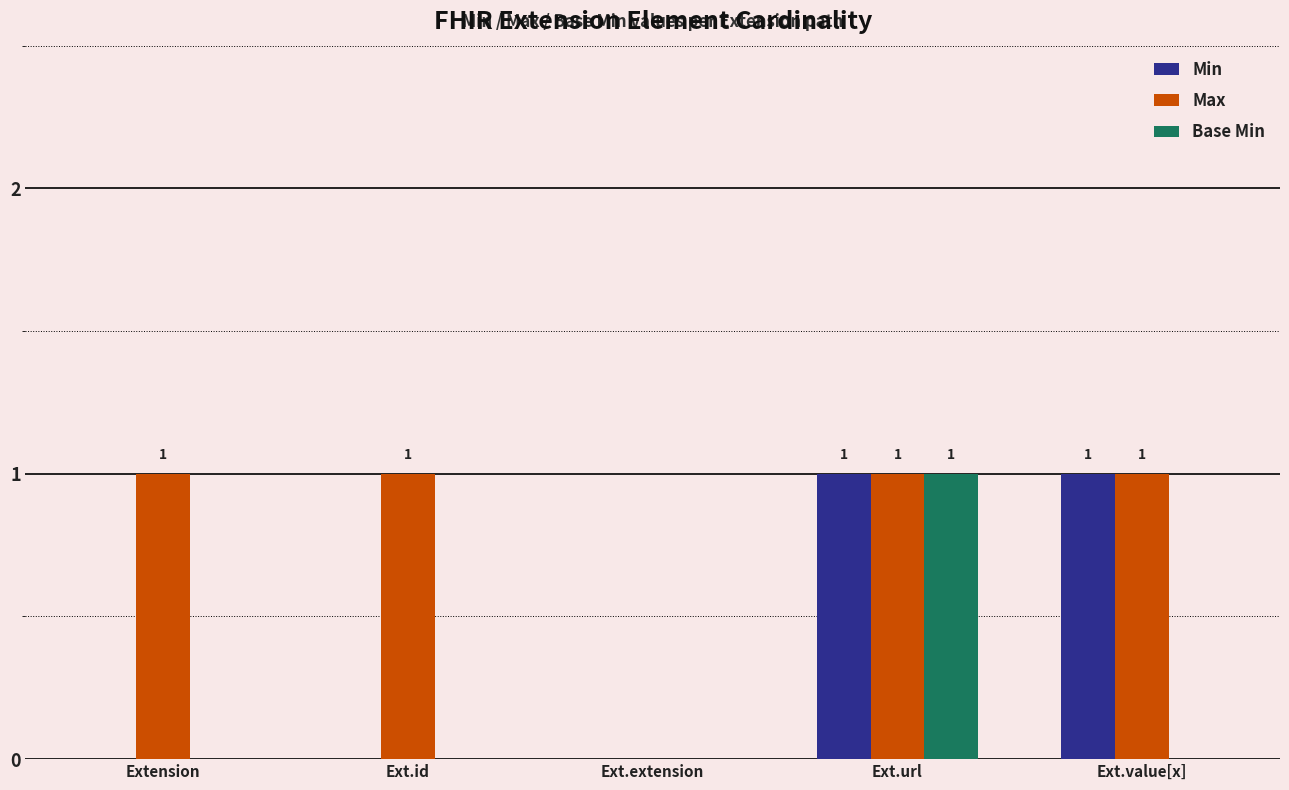

Count the number of categories in the chart.

5